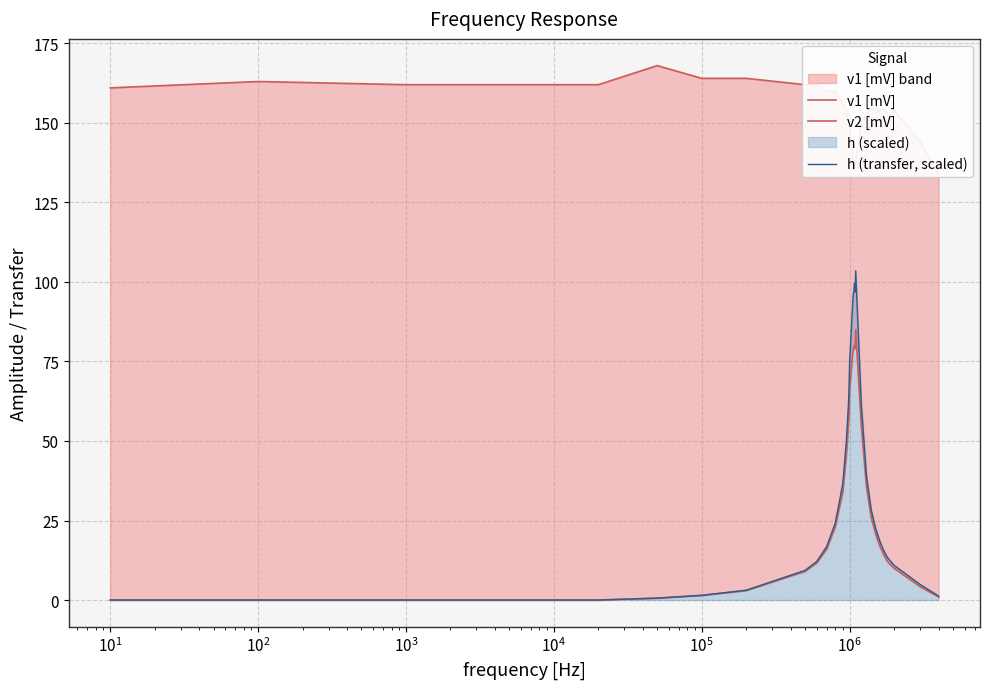

How many times do h (transfer, scaled) and v2 [mV] cross each other?

1